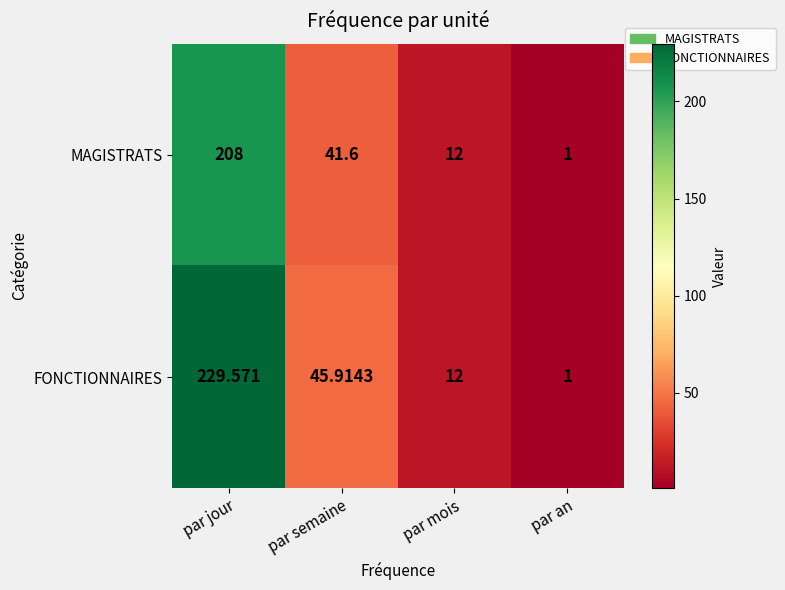

Rank the series by their maximum value, from highest to lowest.

FONCTIONNAIRES, MAGISTRATS